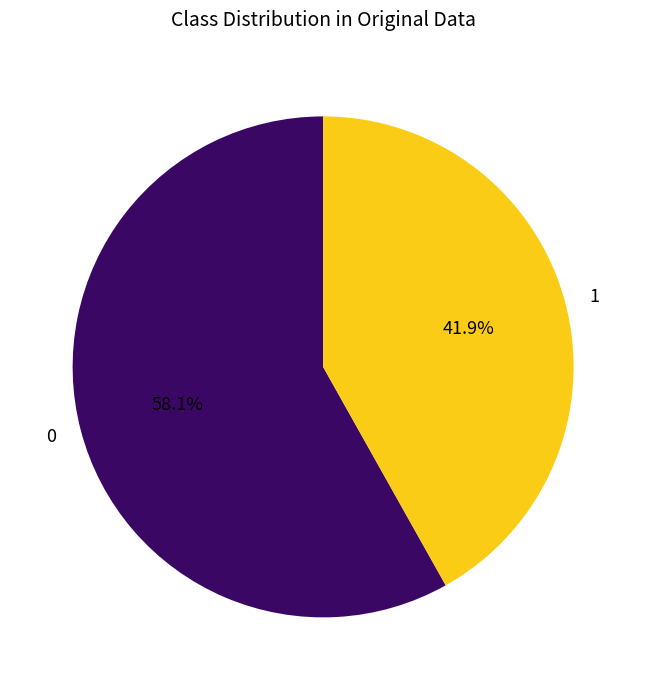

Which slice is the largest?

0